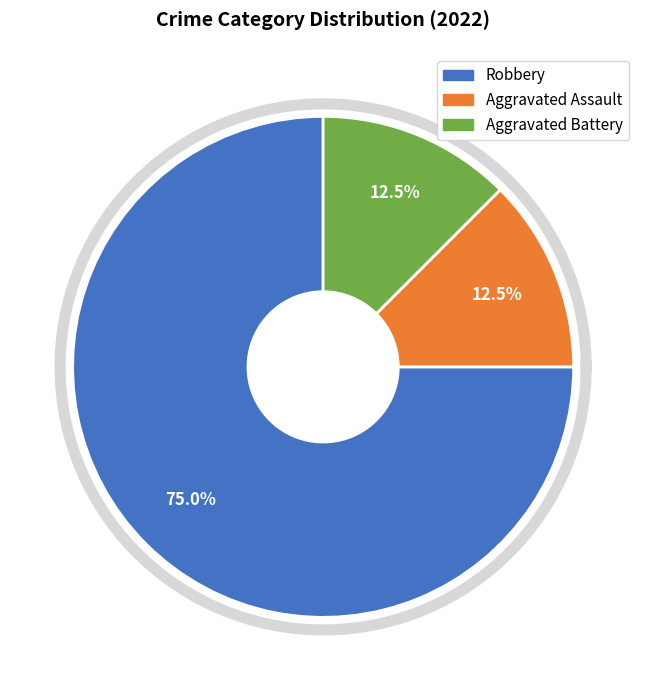

What is the change in value from Robbery to Aggravated Battery?

-5